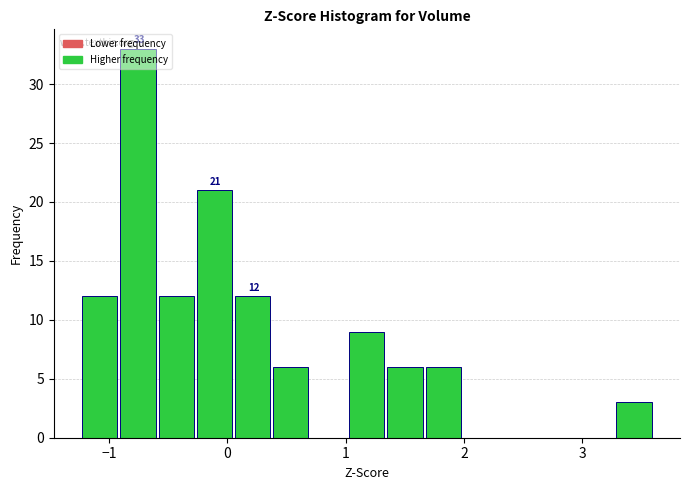

Read against the x-axis, roughly where is the centre of the tallest bar?

-0.8